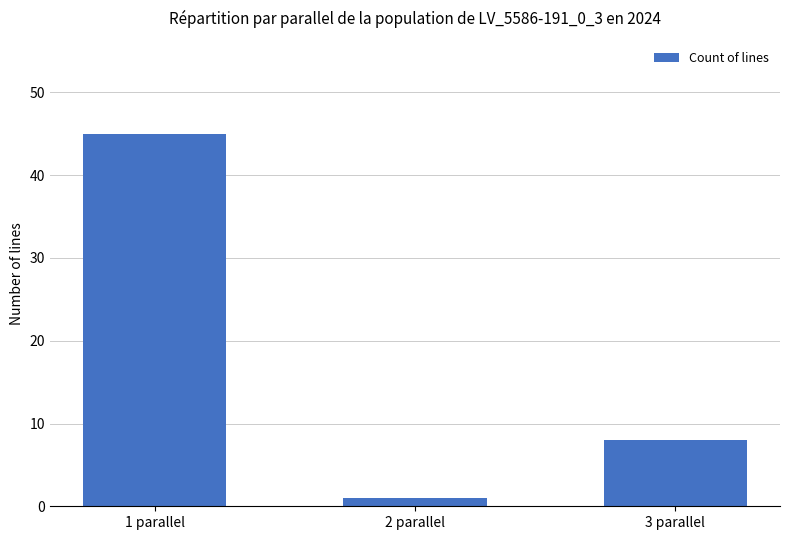

Is it true that the value at 3 parallel is 8?

True